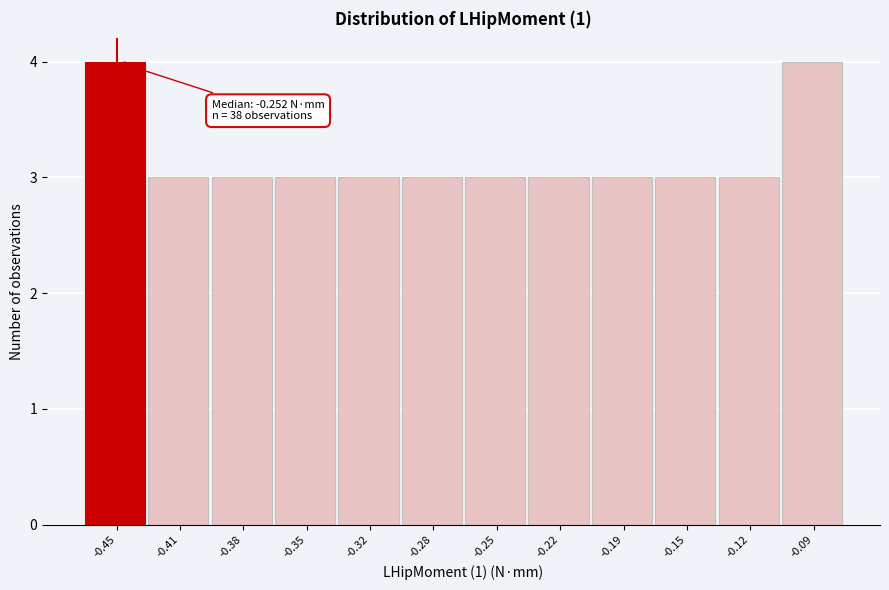

Reading left to right, what are all the values shown in this chart?

4	3	3	3	3	3	3	3	3	3	3	4